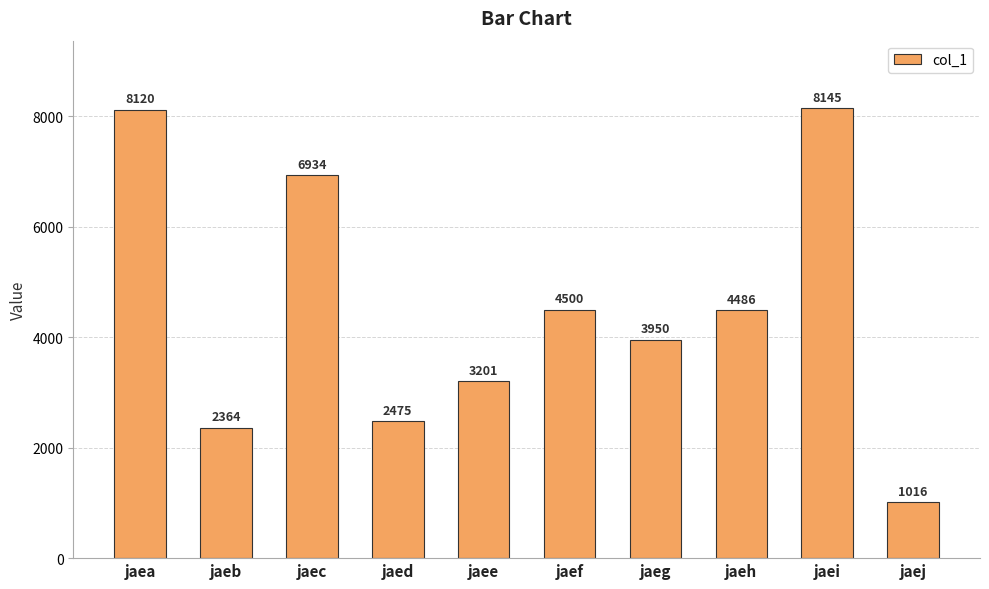

What is the value of the 8th bar from the left?

4486